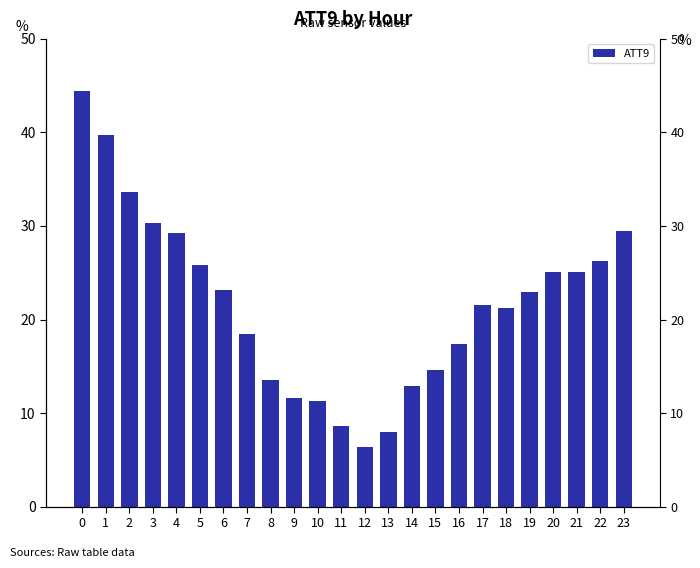

Is it true that the value at 1 is 39.7?

True